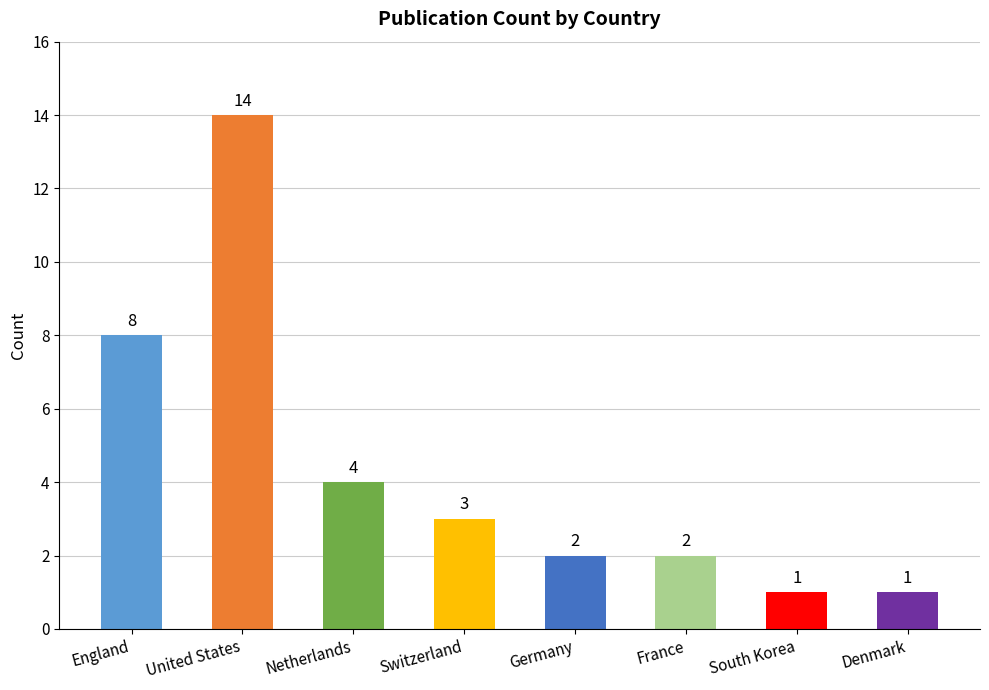

Reading right to left, transcribe all the data shown in this chart.

1	1	2	2	3	4	14	8